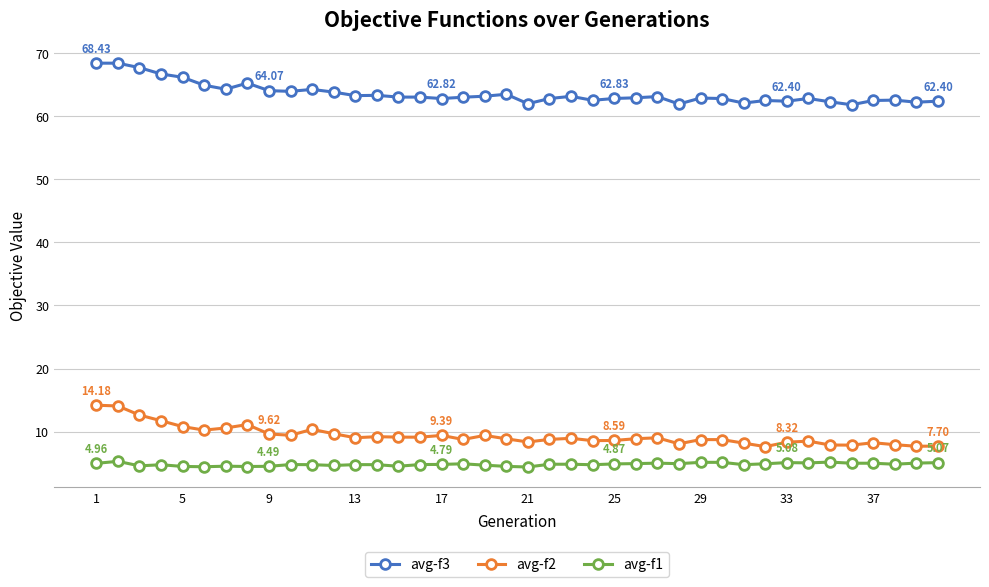

What is the sum of all avg-f1 values?

192.1